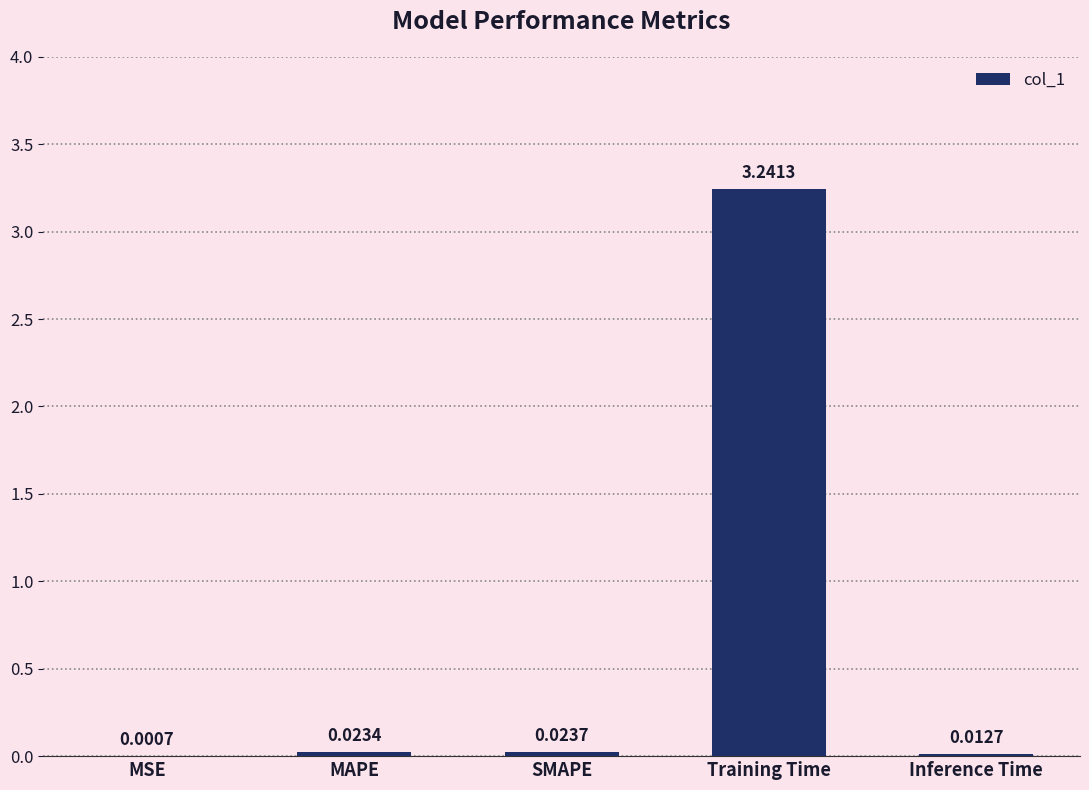

What is the sum of the values at MAPE and Training Time?

3.3